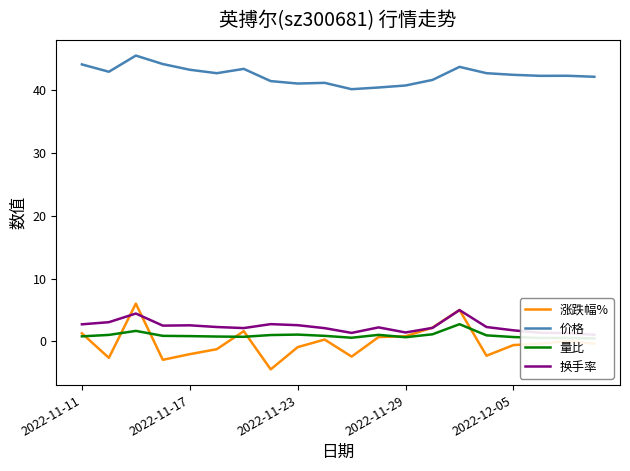

True or false: 涨跌幅% and 价格 cross at least once.

False